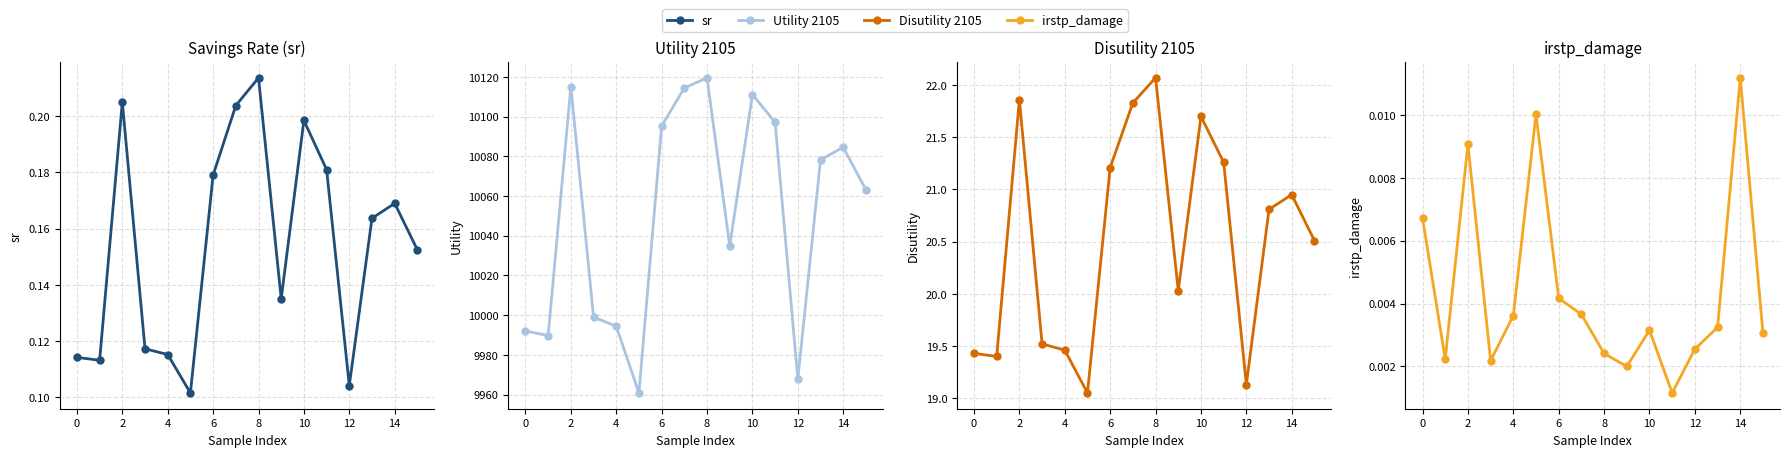

What is the minimum value for Disutility 2105?

19.0